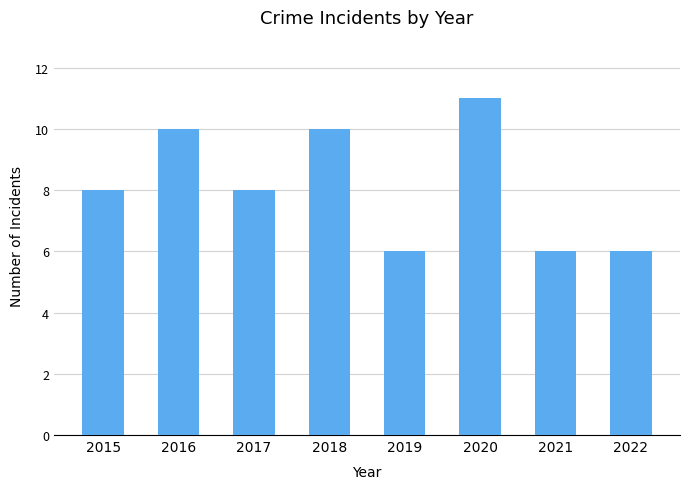

What is the approximate value at 2017?

8